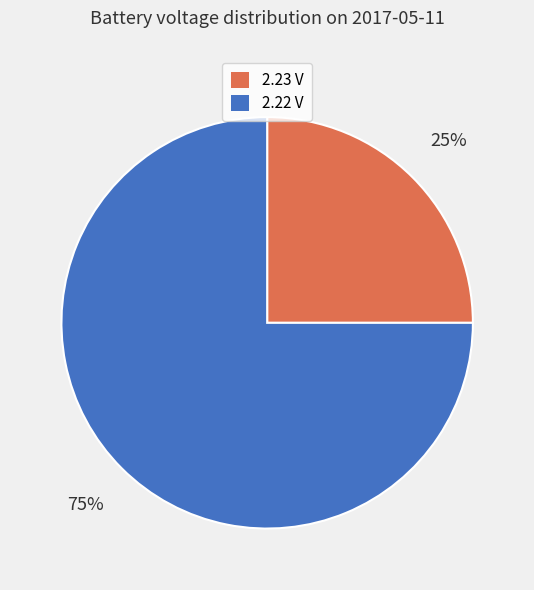

Does any single category account for the majority?

Yes